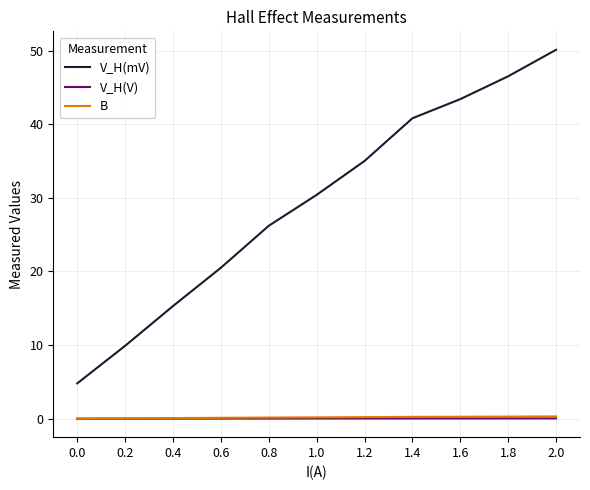

What is the sum of the B values at 1.4 and 0.0?

0.3